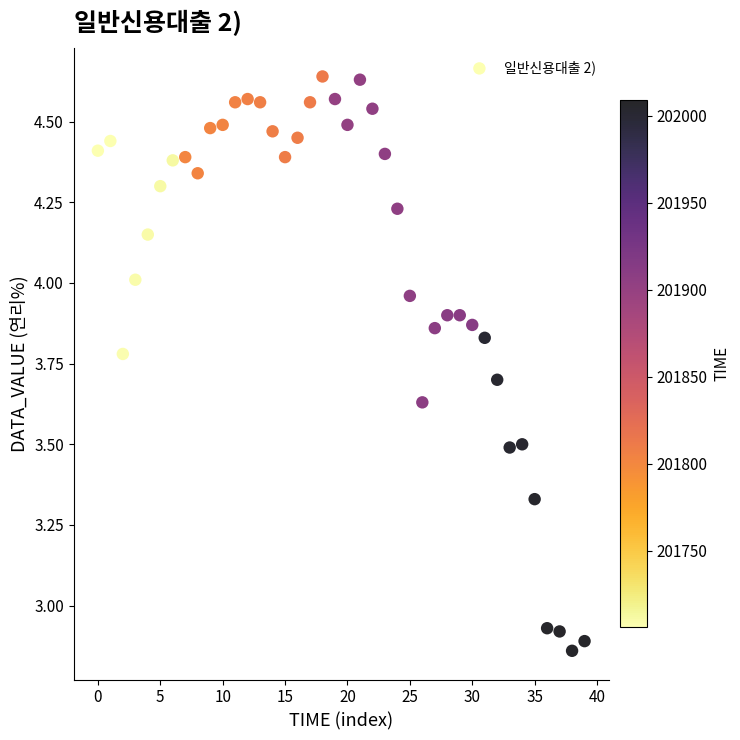

Count the number of points in this scatter plot.

40